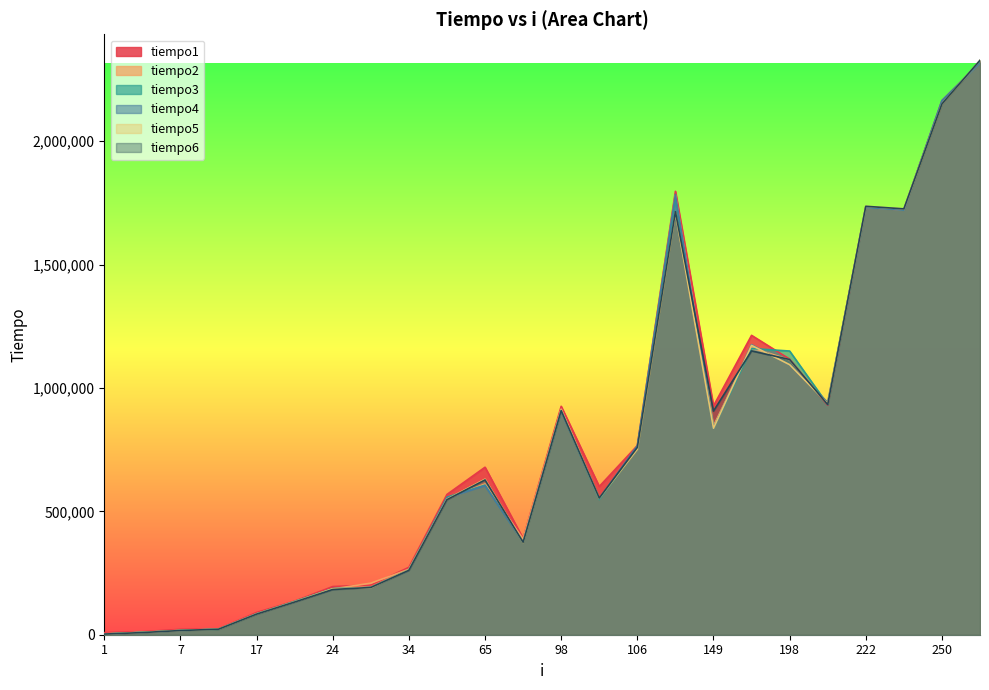

True or false: tiempo2 and tiempo4 cross at least once.

True